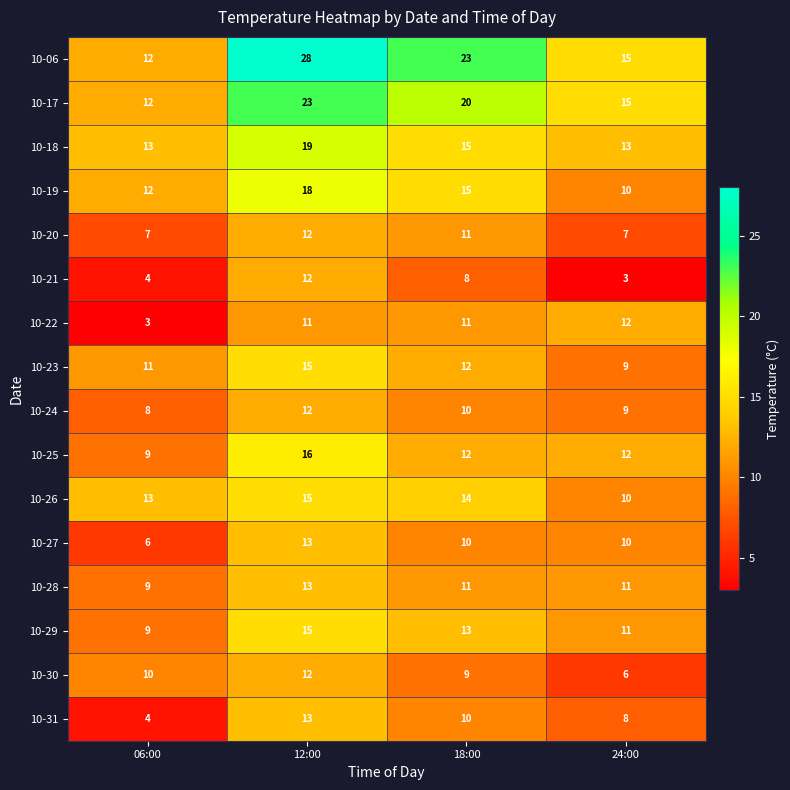

True or false: 10-20 has a value of 12 at 12:00.

True